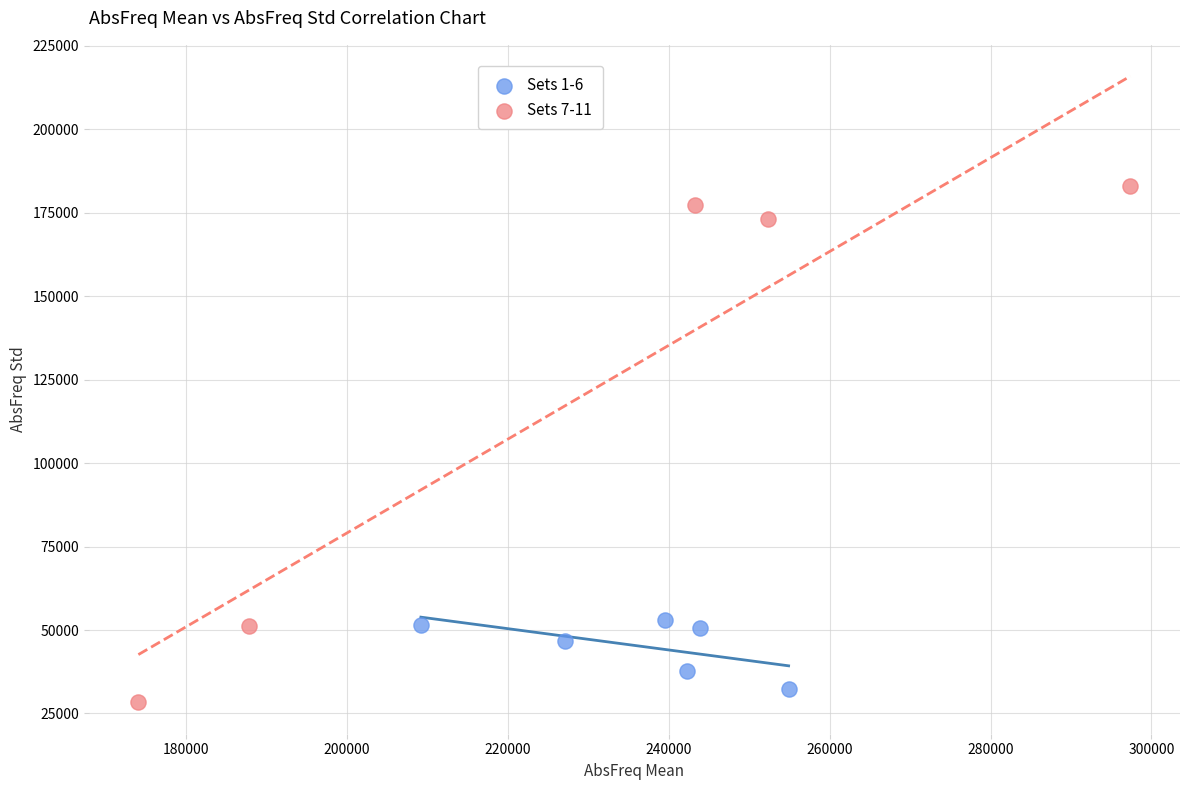

Which series reaches the maximum Y coordinate?

Sets 7-11